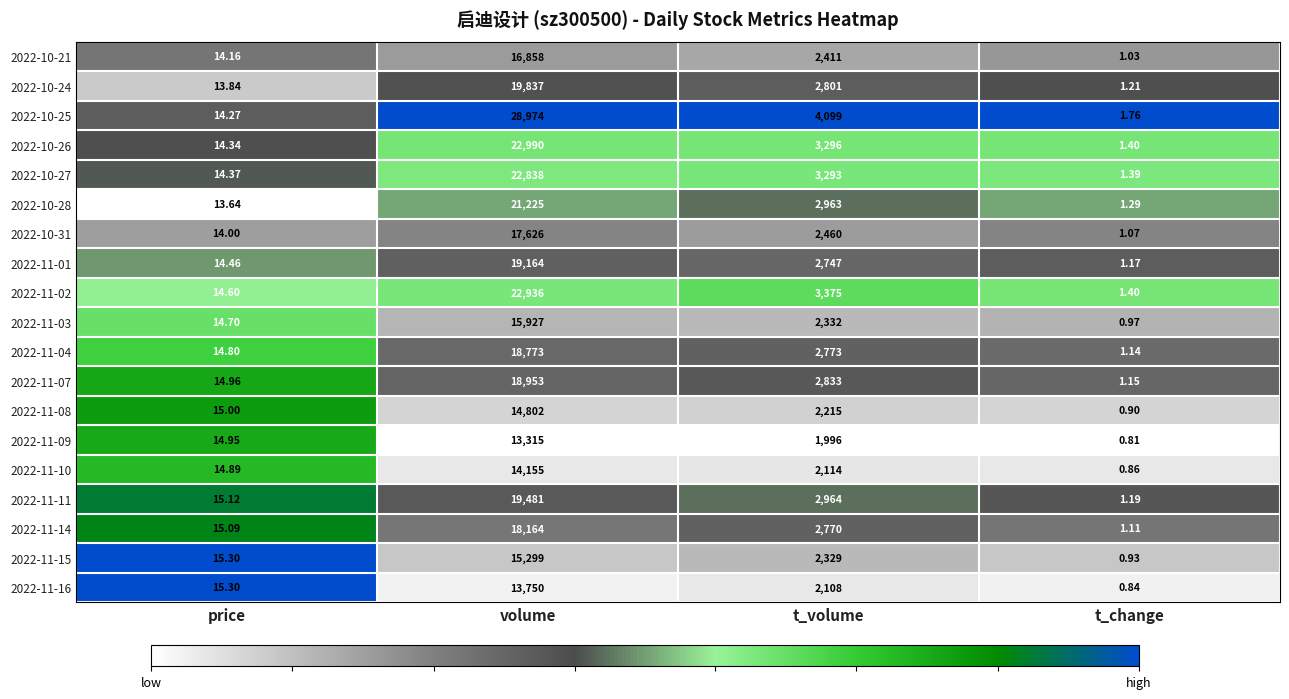

Which label corresponds to the largest value in the chart?

volume